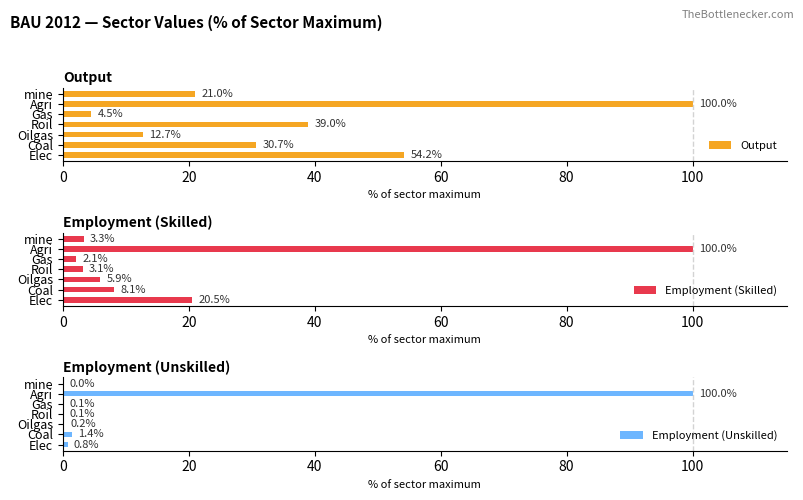

List the labels in order of Output value, smallest first.

Gas, Oilgas, mine, Coal, Roil, Elec, Agri